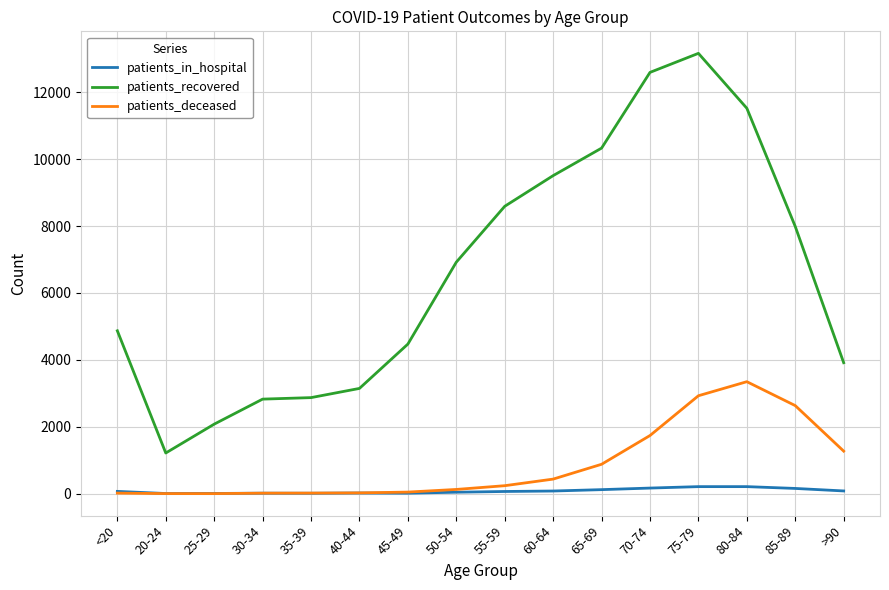

At which label does patients_recovered reach its minimum?

20-24